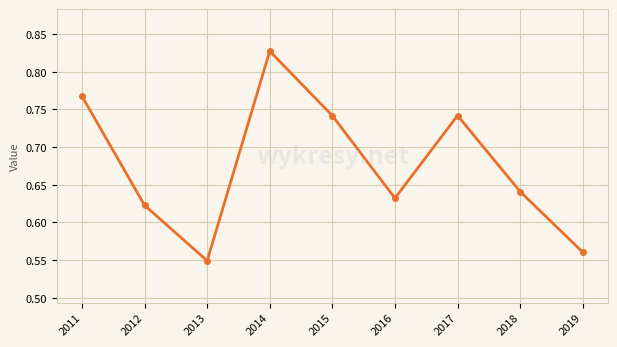

At which category does the data reach its first local valley?

2013